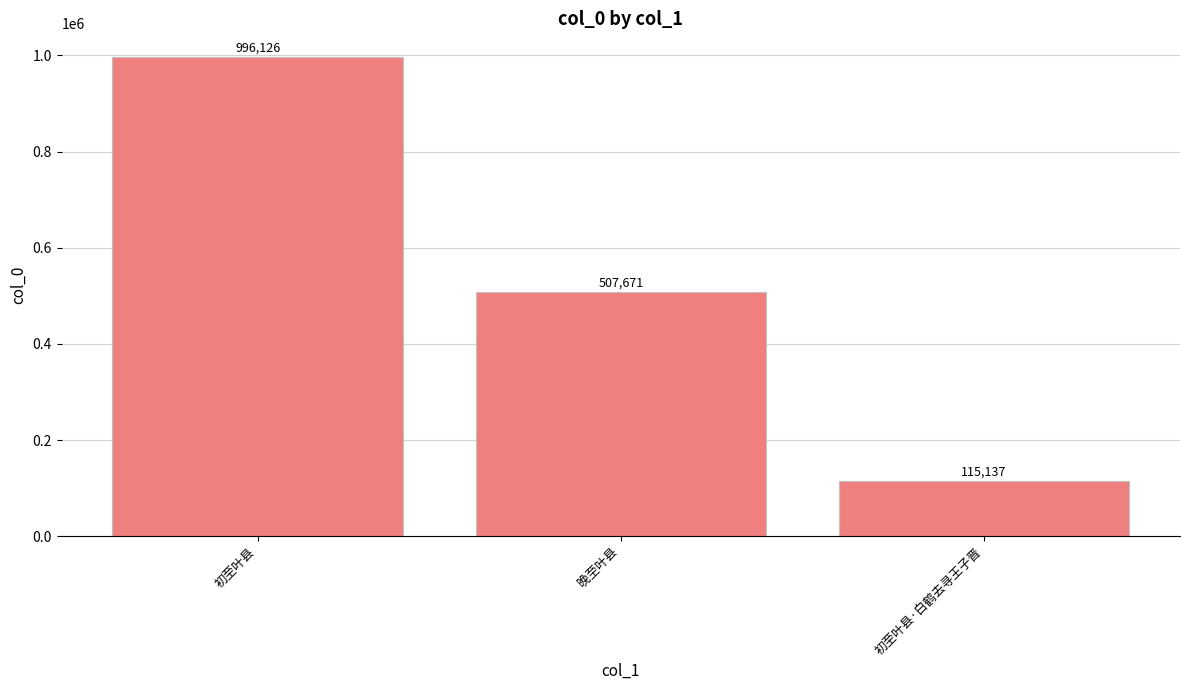

List the labels in order of value, largest first.

初至叶县, 晚至叶县, 初至叶县·白鹤去寻王子晋